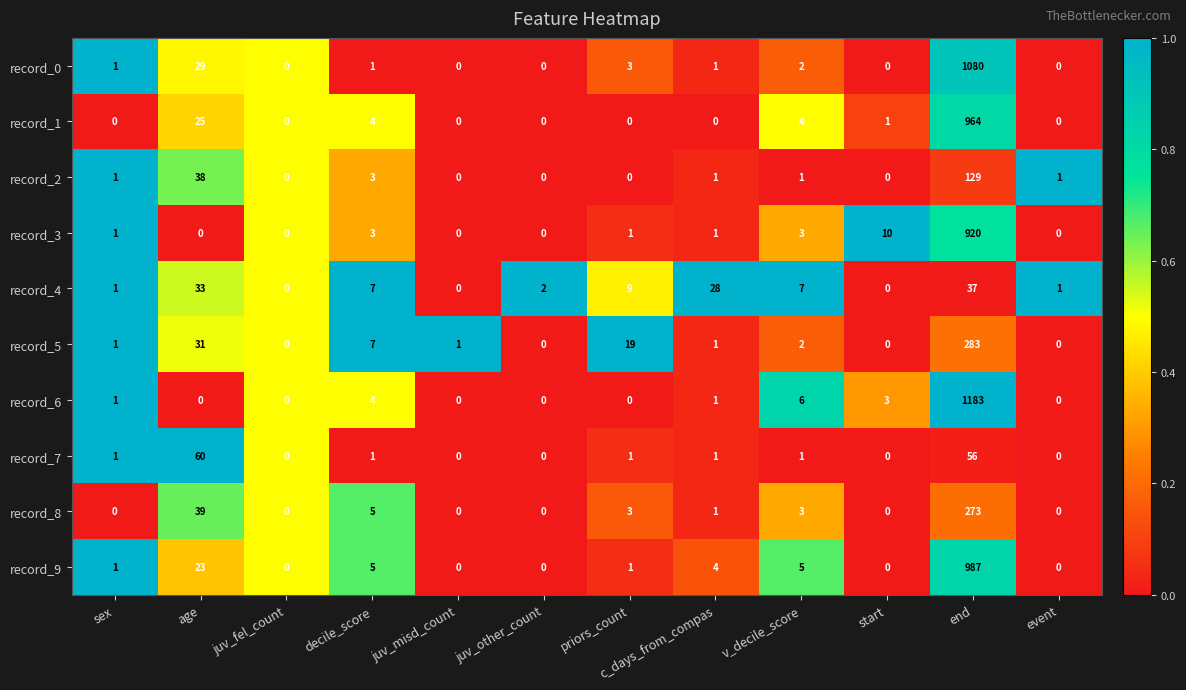

What is the sum of all record_5 values?

345